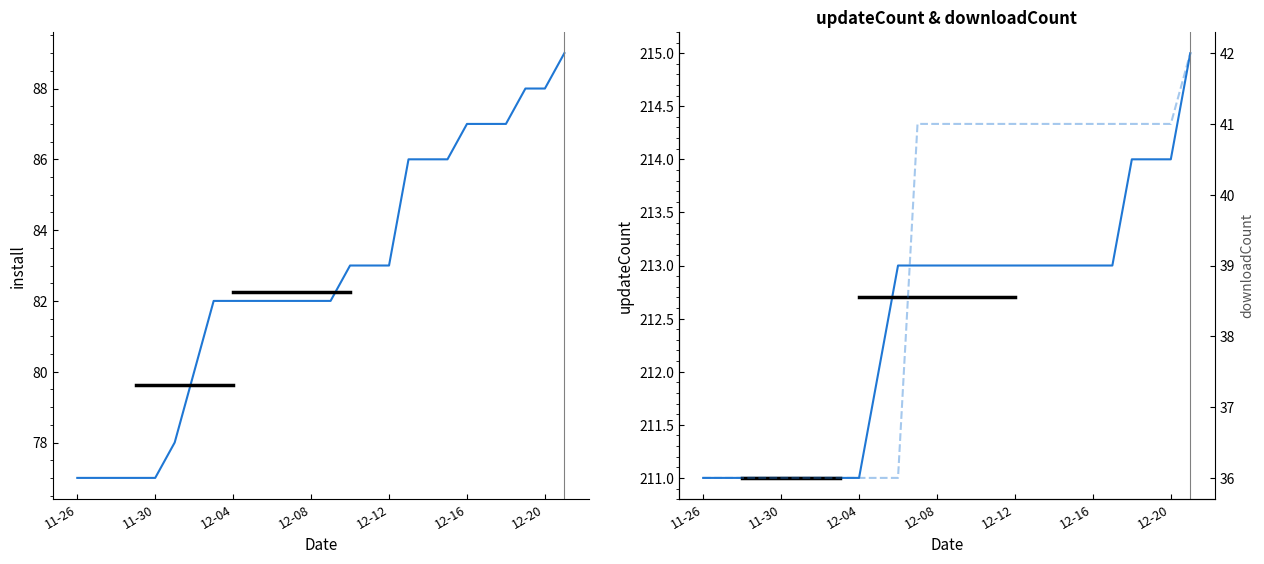

True or false: updateCount has a value of 136 at 10.

False